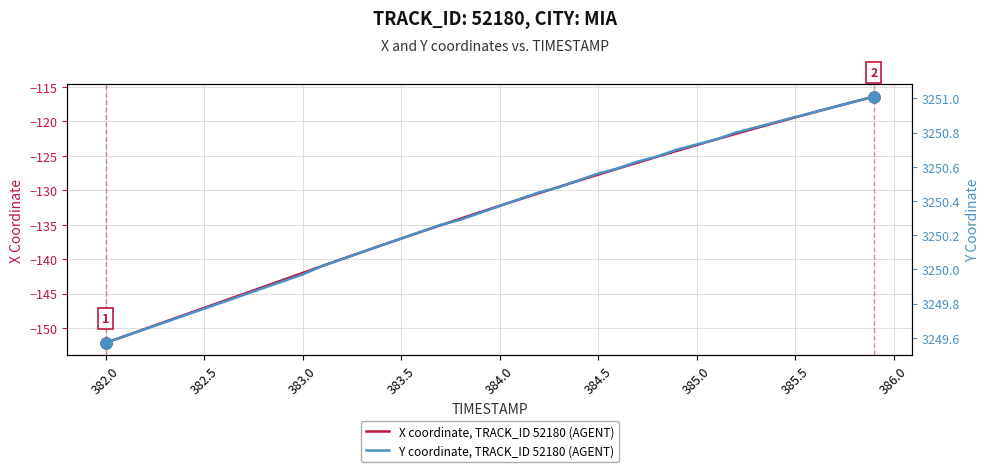

Is this an area chart (filled region under the line)?

No